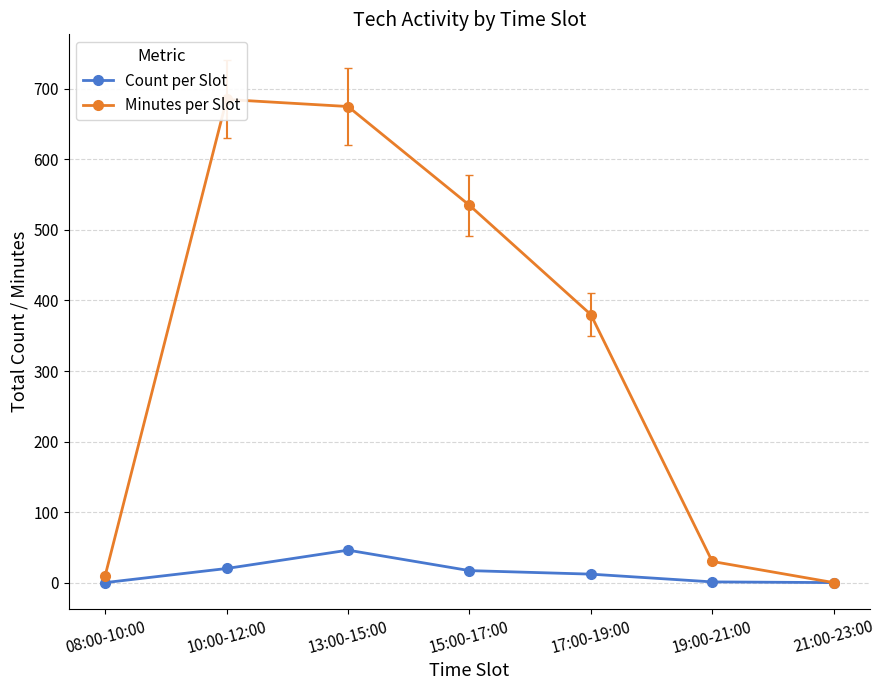

What is the label of the 7th point from the right?

08:00-10:00